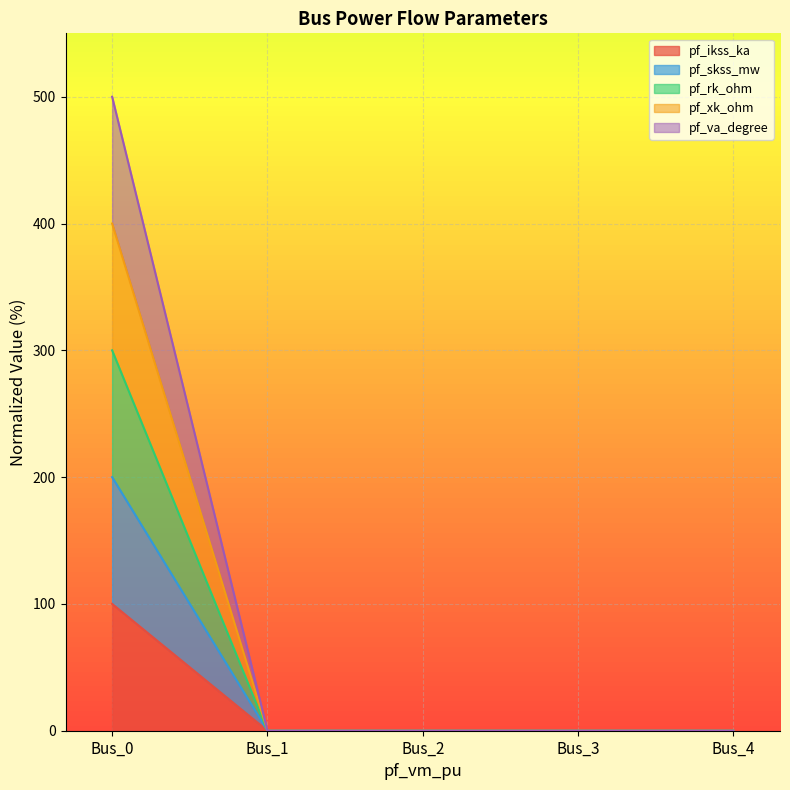

Does the chart display data point markers on the line(s)?

No